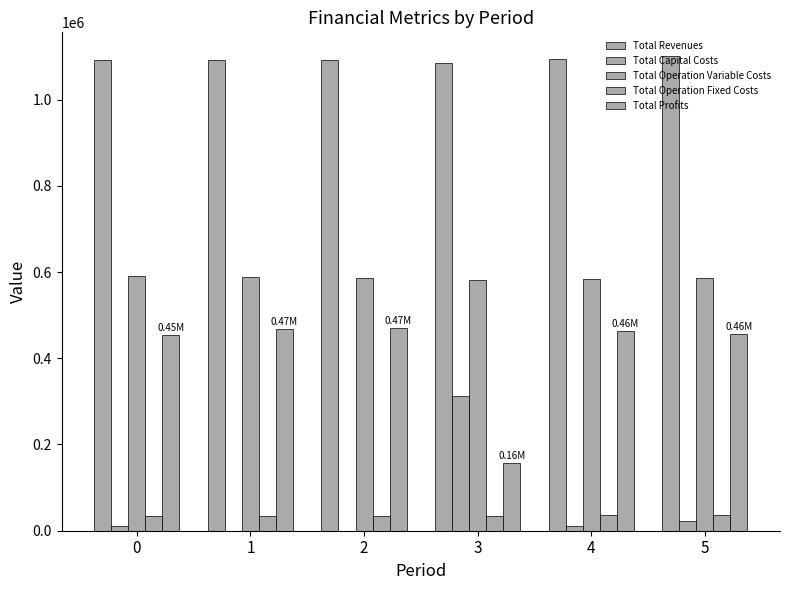

What is the value of the Total Capital Costs bar at the 1st from the left?

12000.0